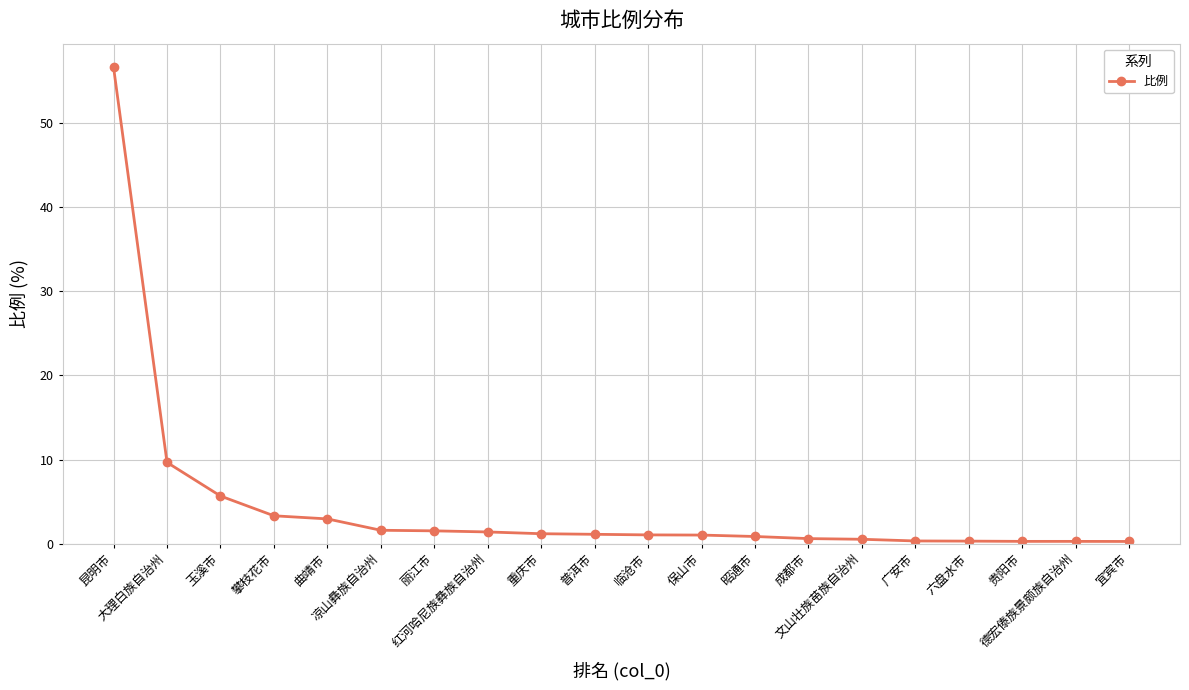

What is the average value?

4.5